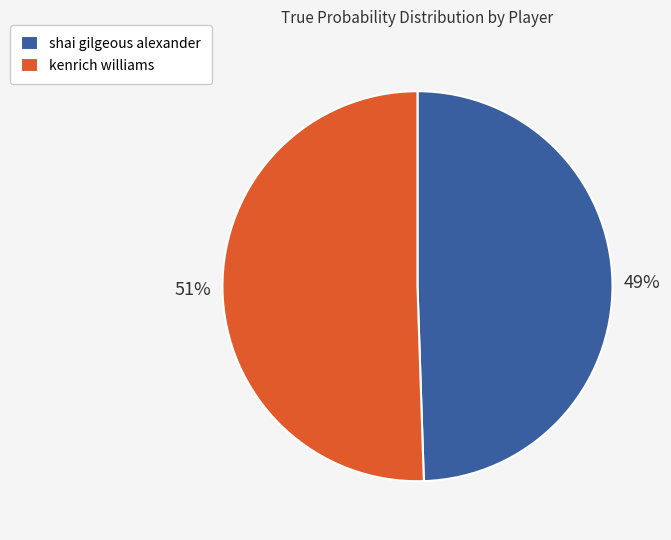

Which slice is the smallest?

shai gilgeous alexander